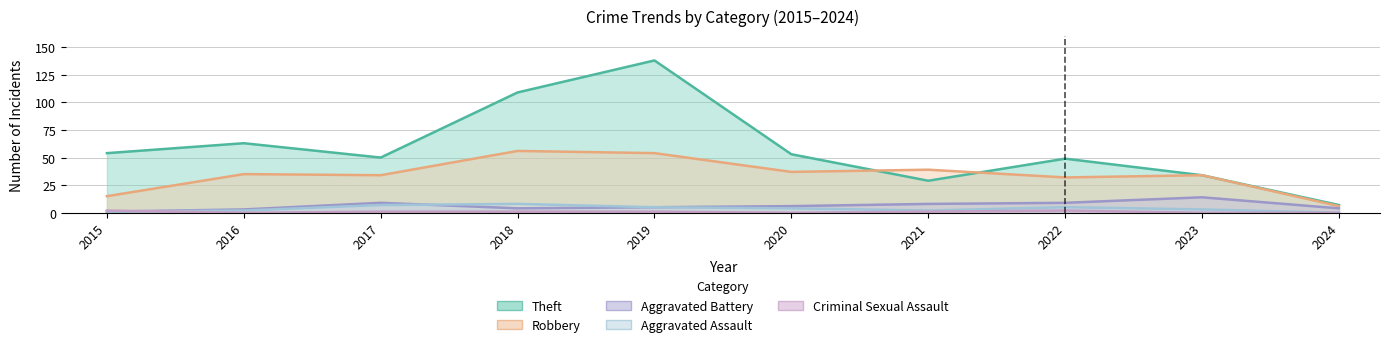

True or false: Aggravated Assault and Theft cross at least once.

False